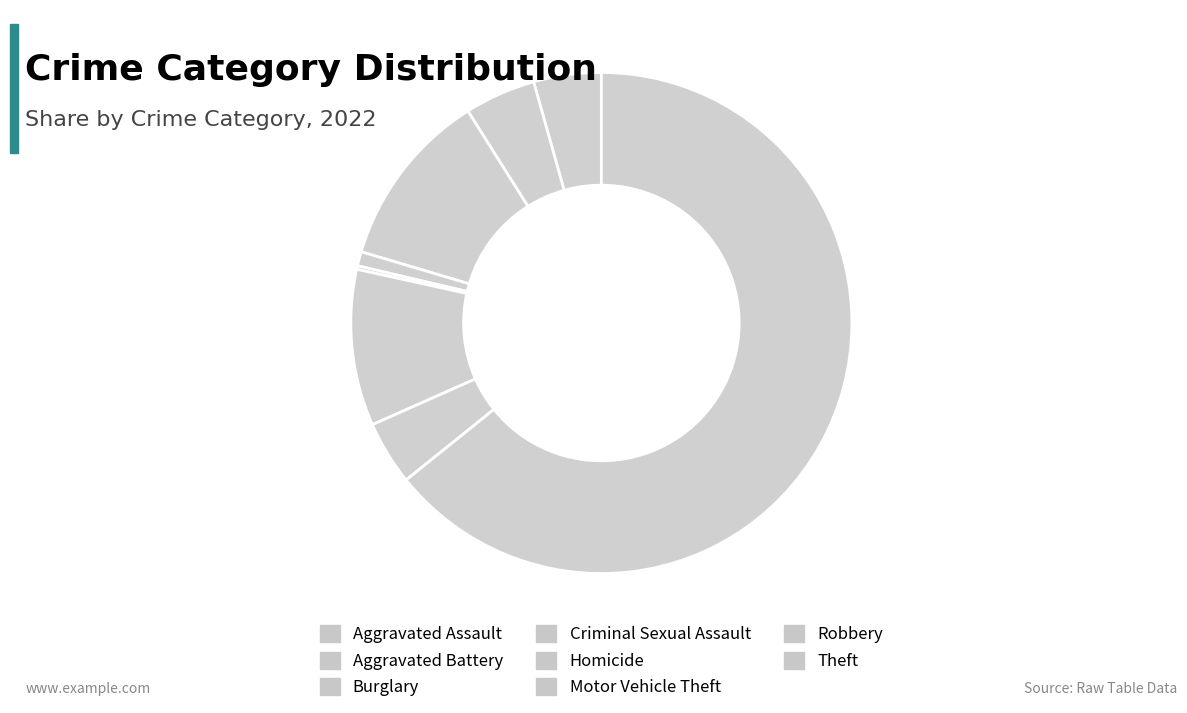

What is the change in value from Criminal Sexual Assault to Homicide?

-3